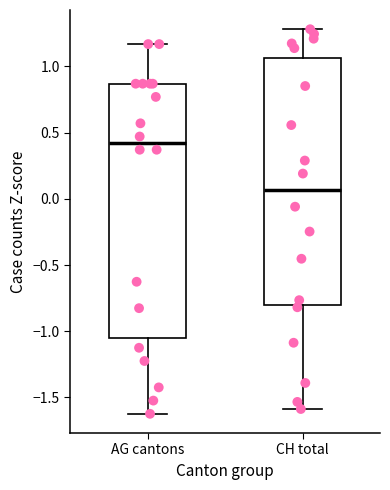

Where is the upper edge of the box for CH total on the y-axis? The values are not printed on the chart, so give them approximately, as read against the axis.

1.05